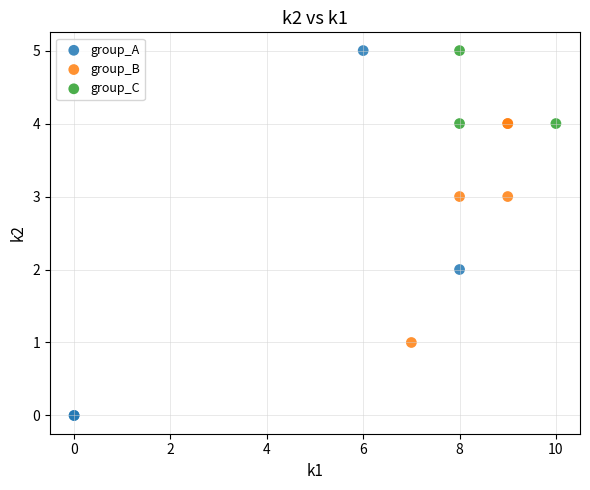

What are all the series names shown in the legend?

group_A, group_B, group_C